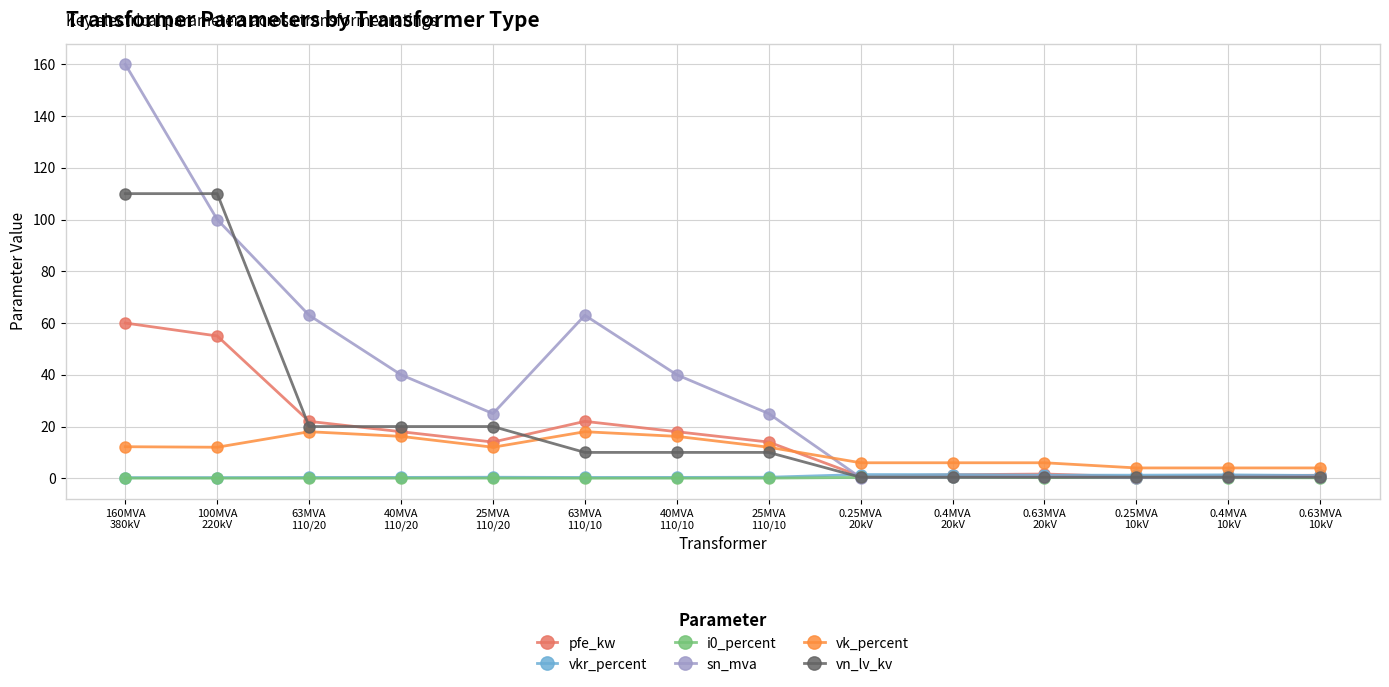

Which series has the largest range (max minus min)?

sn_mva